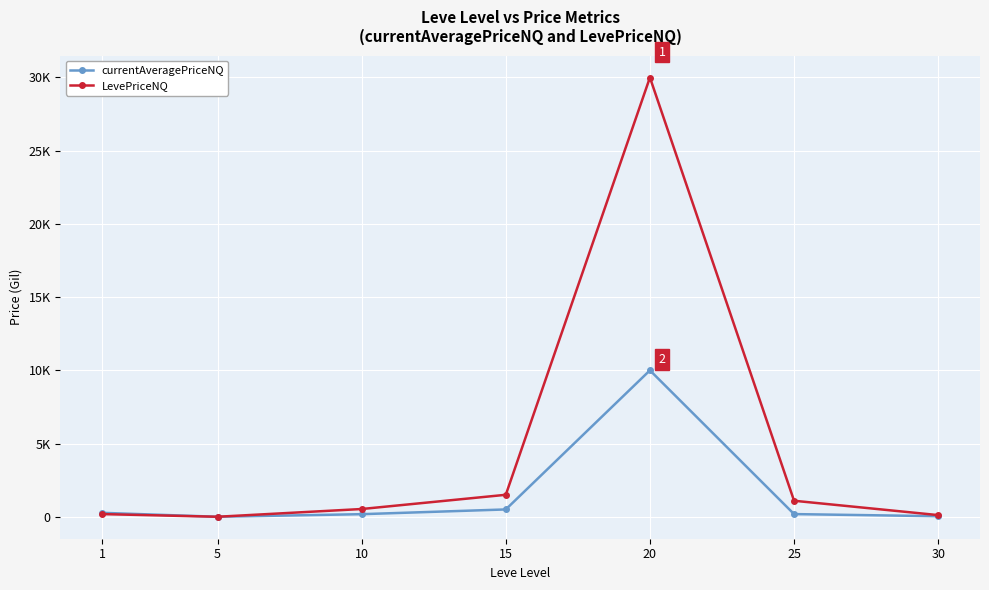

Does the chart have visible grid lines?

Yes